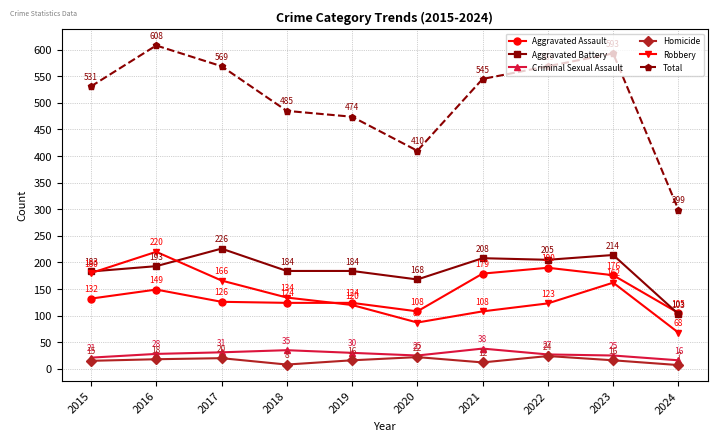

Is it true that Aggravated Assault equals 50 at 2019?

False